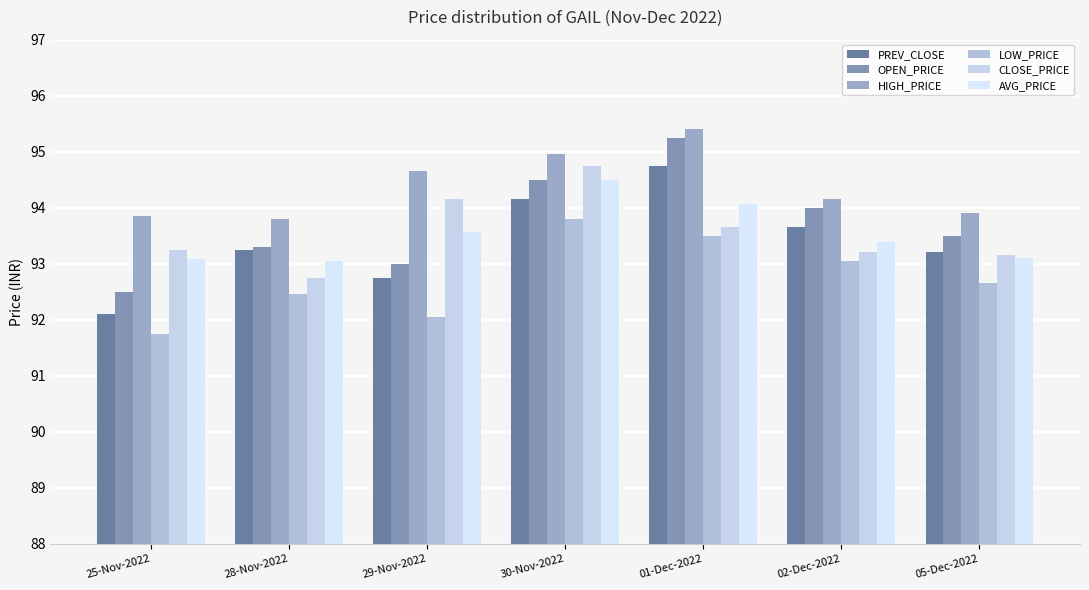

At which category is the sum across all series the highest?

30-Nov-2022